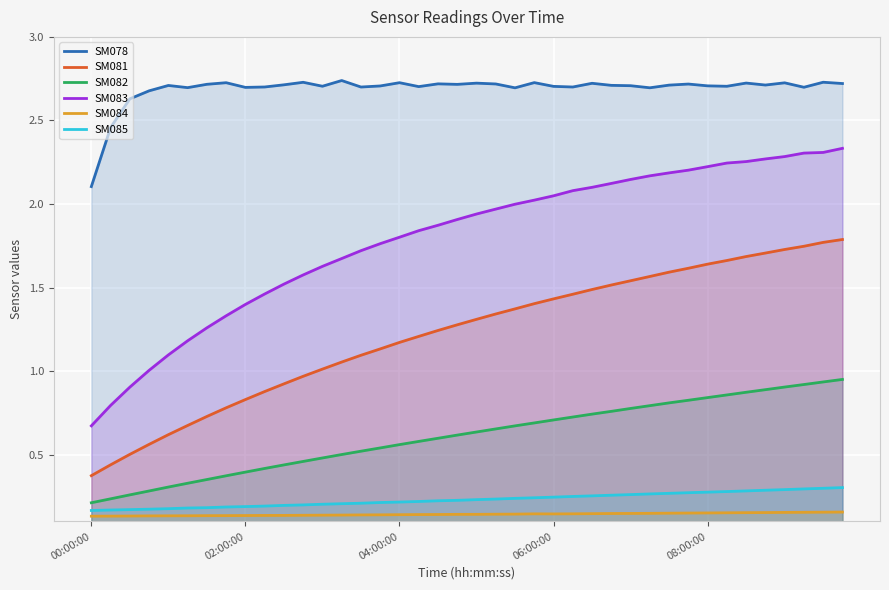

True or false: SM082 has a value of 0.2 at 21.

False